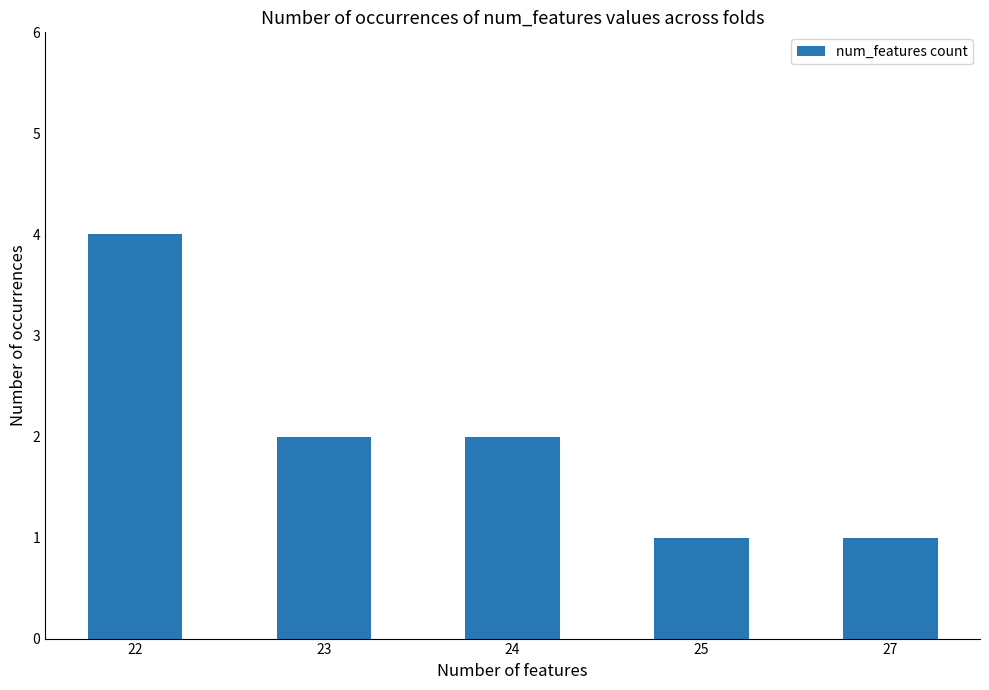

What is the value of the 5th bar from the left?

1